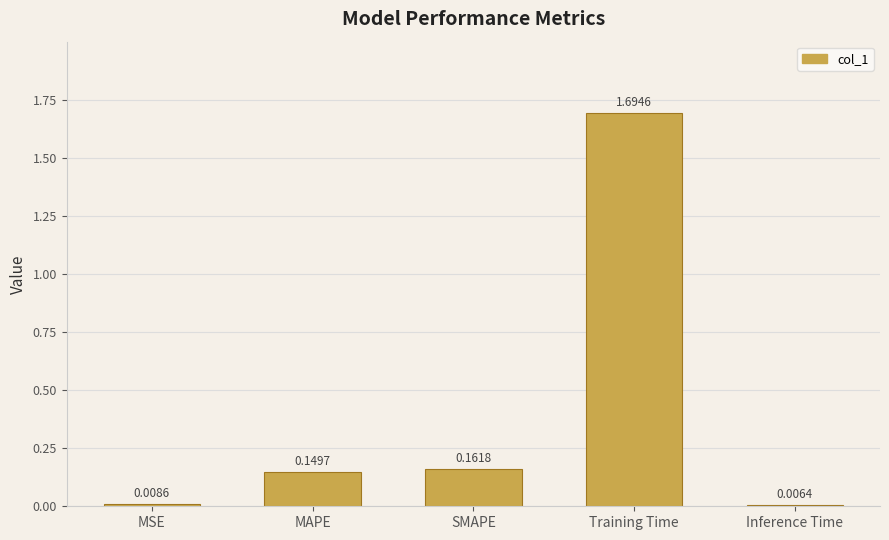

What is the difference between the maximum and second lowest values?

1.7